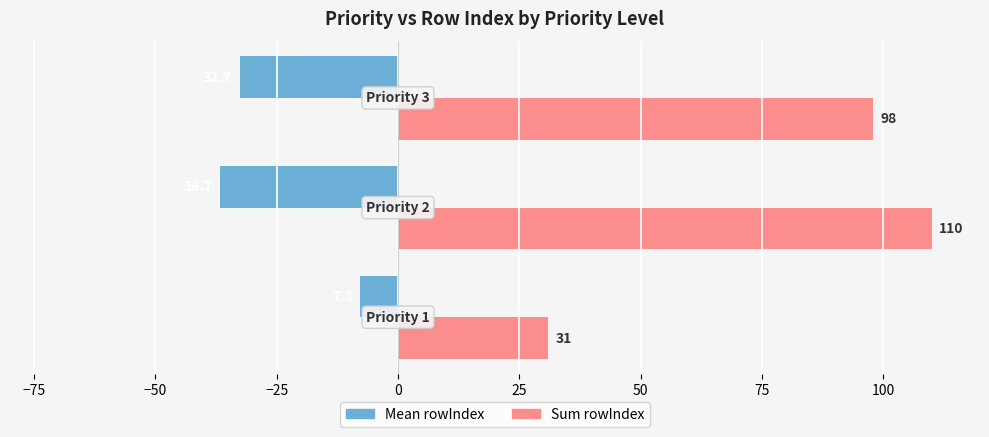

What is the minimum value shown in the chart?

-36.7